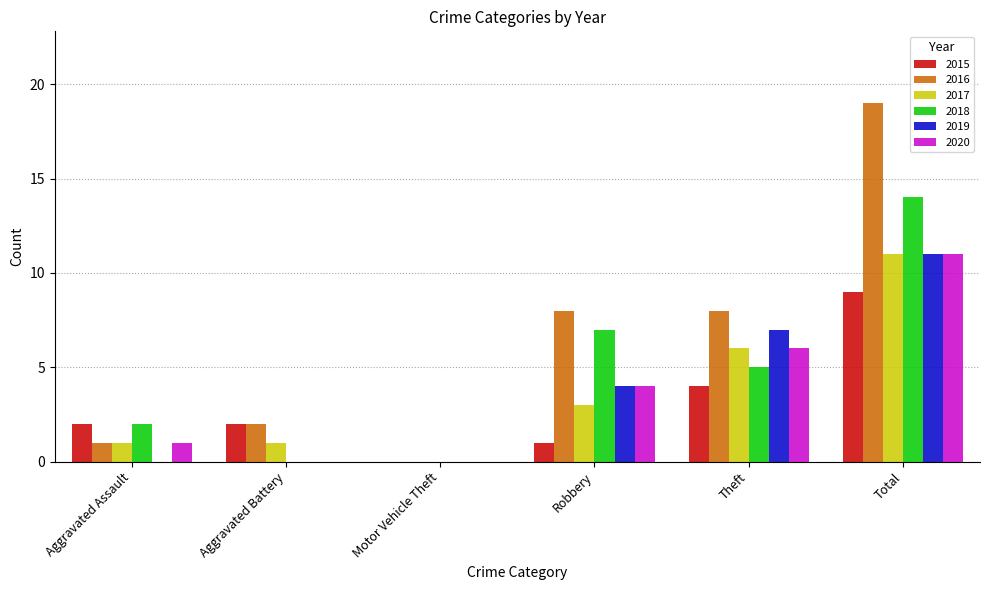

What value does the 2015 series have at Total?

9